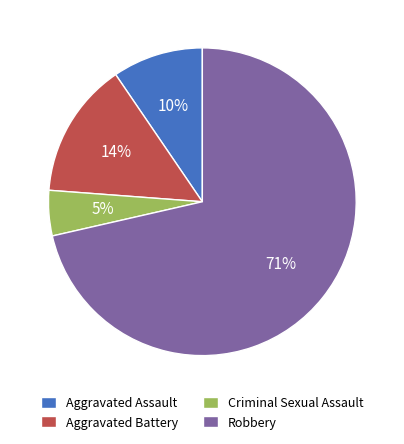

True or false: Aggravated Battery accounts for 26% of the total.

False